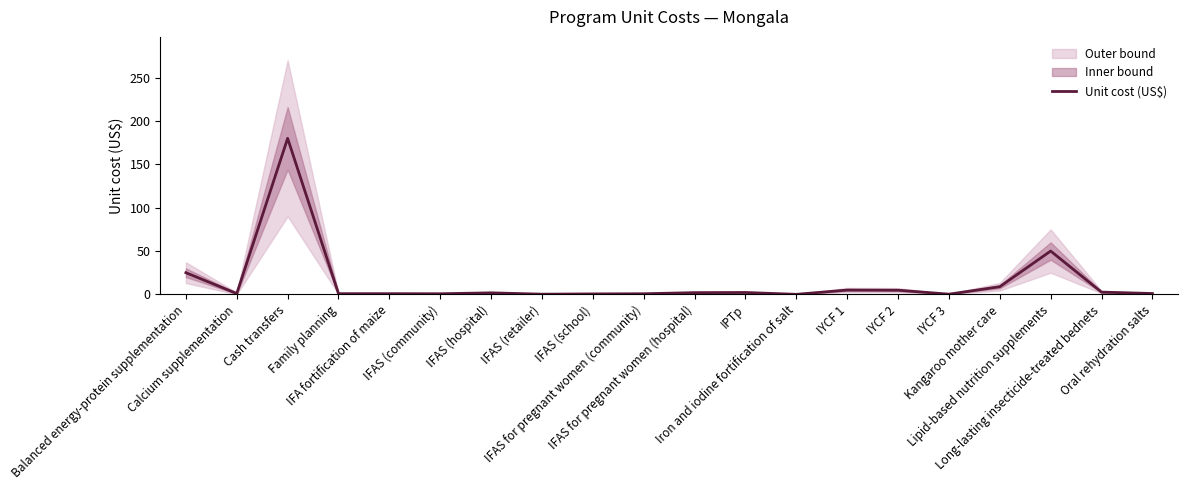

What is the sum of the values at Cash transfers and IPTp?

182.2